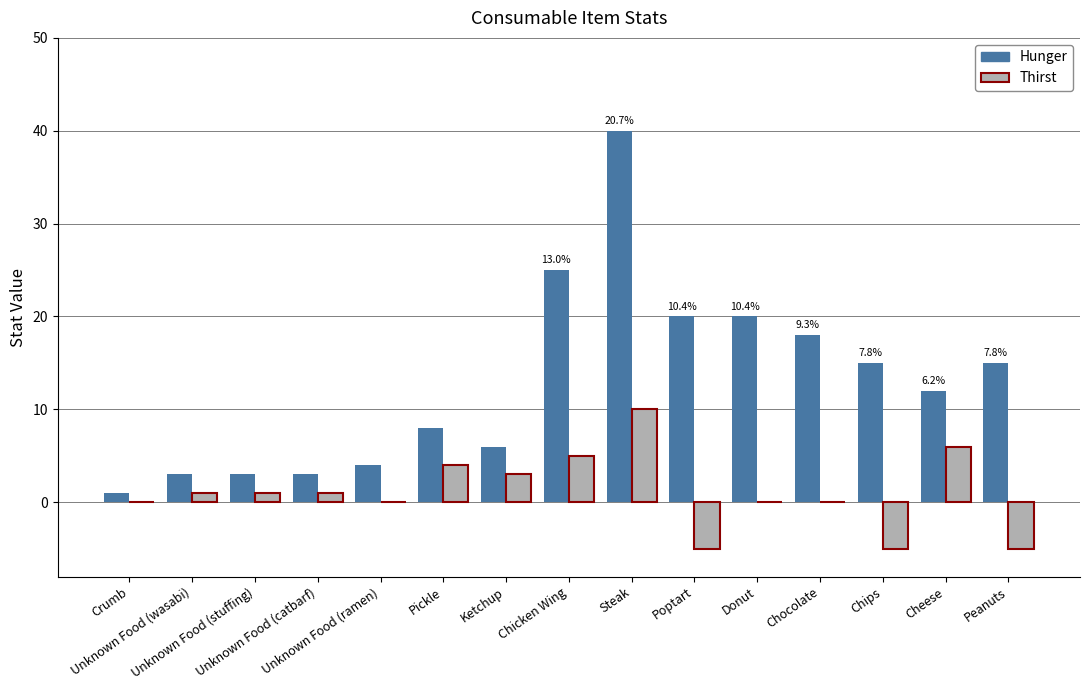

Is the value of Hunger at Donut greater than the value of Thirst at Unknown Food (catbarf)?

Yes